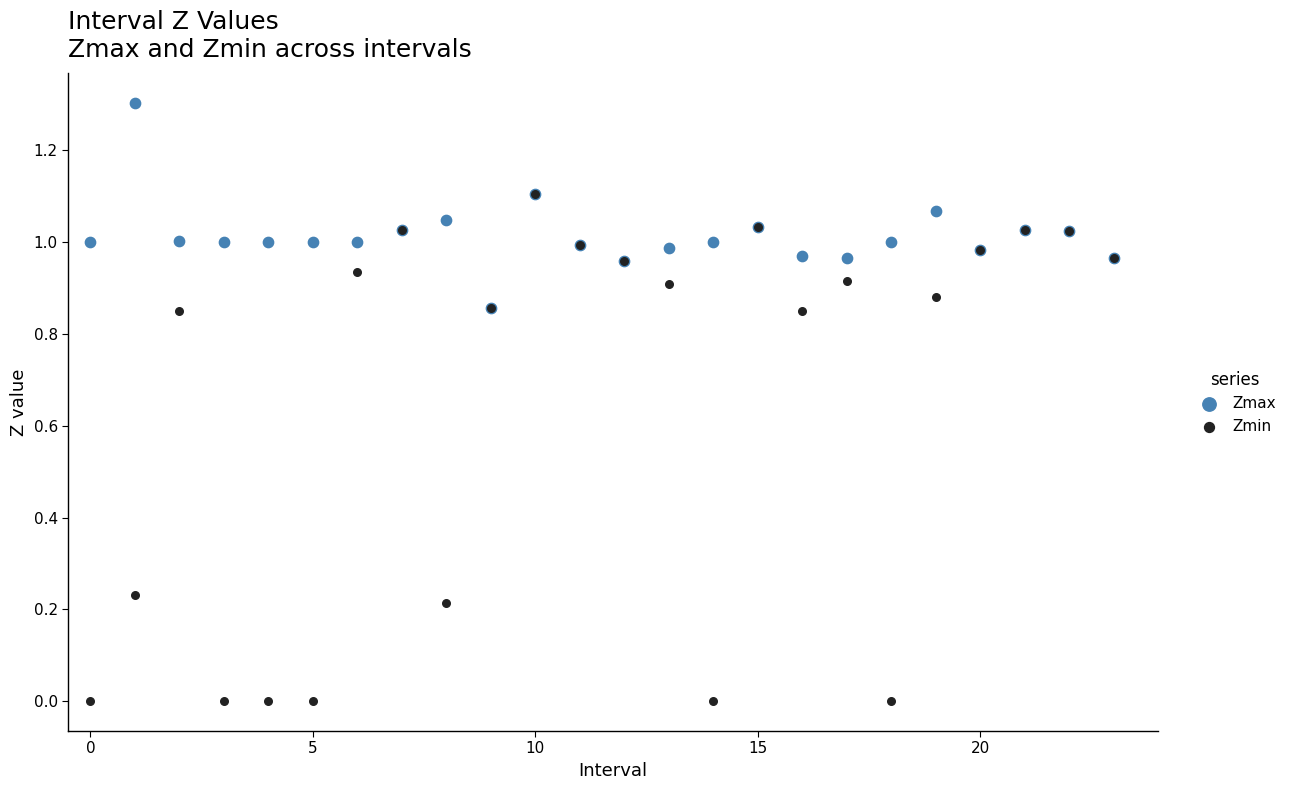

Which series has the largest Y range (max minus min)?

Zmin